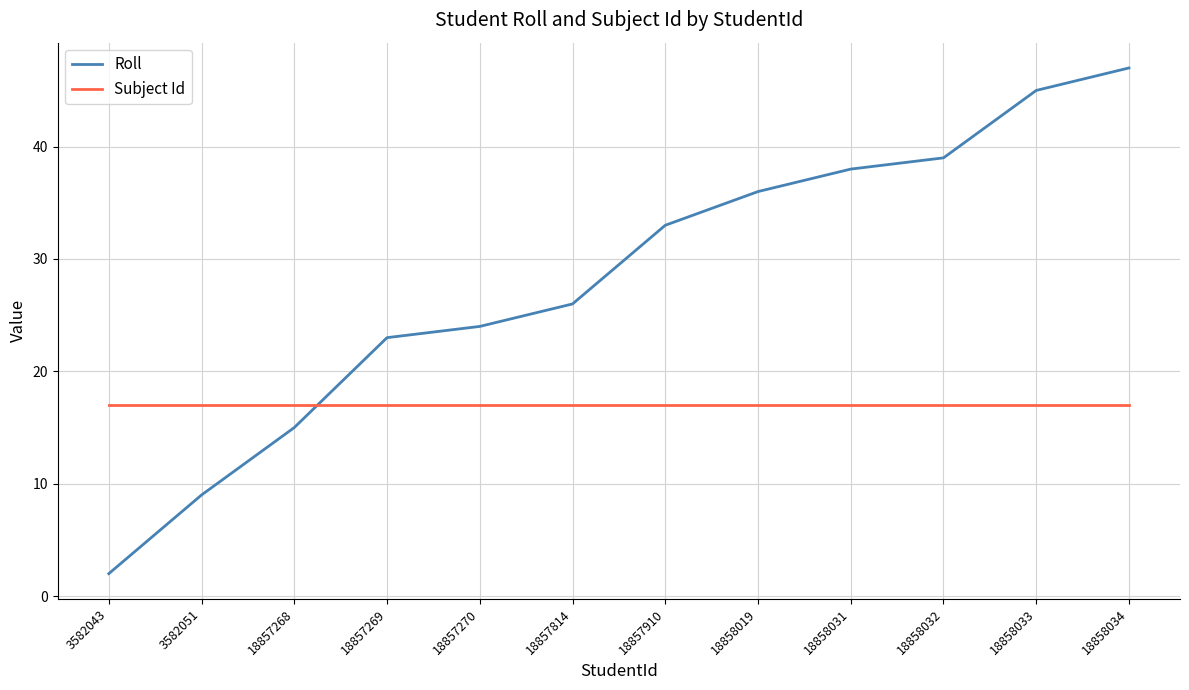

How many lines are shown in the chart?

2